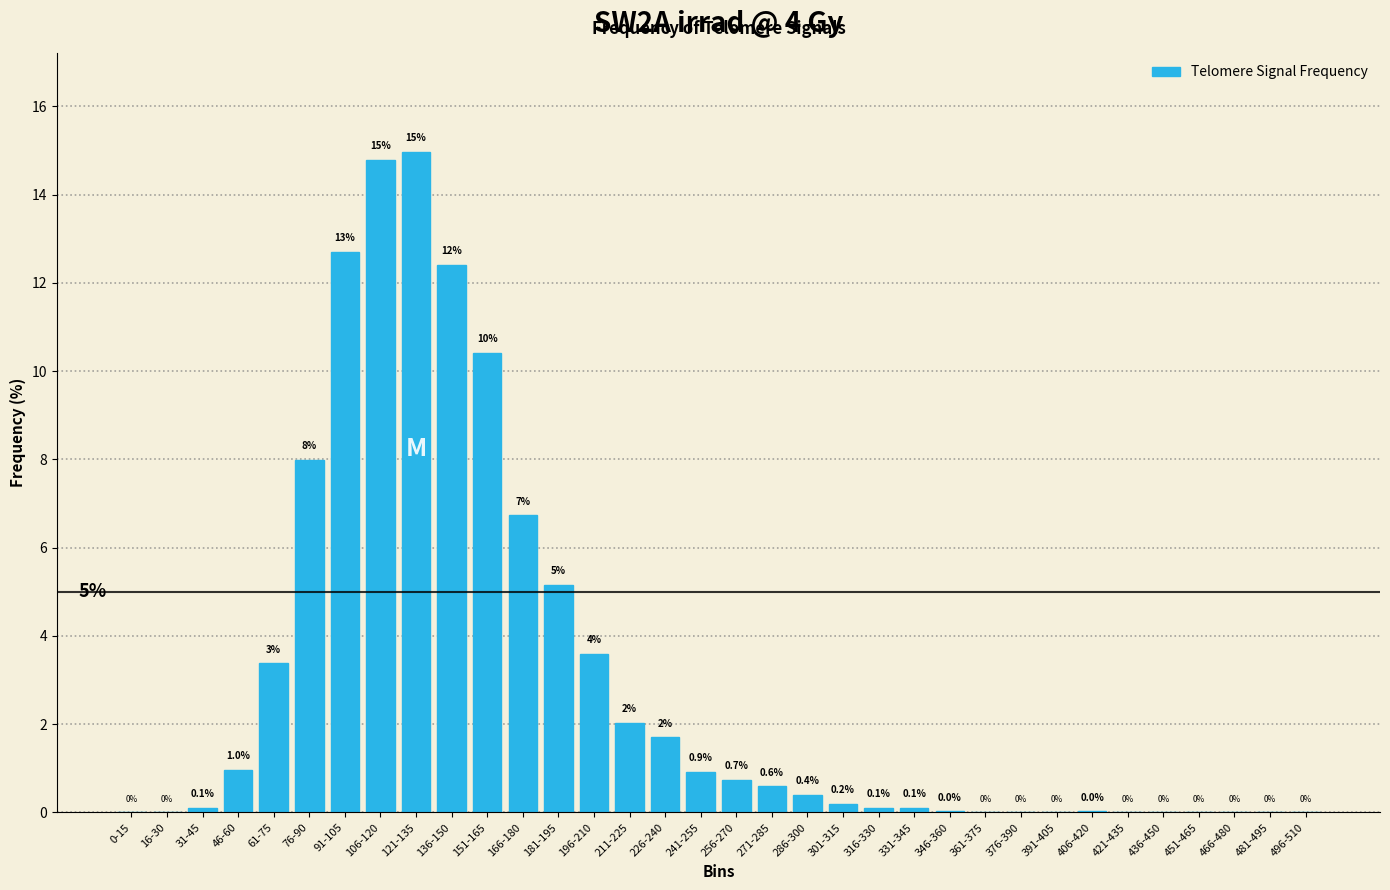

What is the sum of all values?

100.0